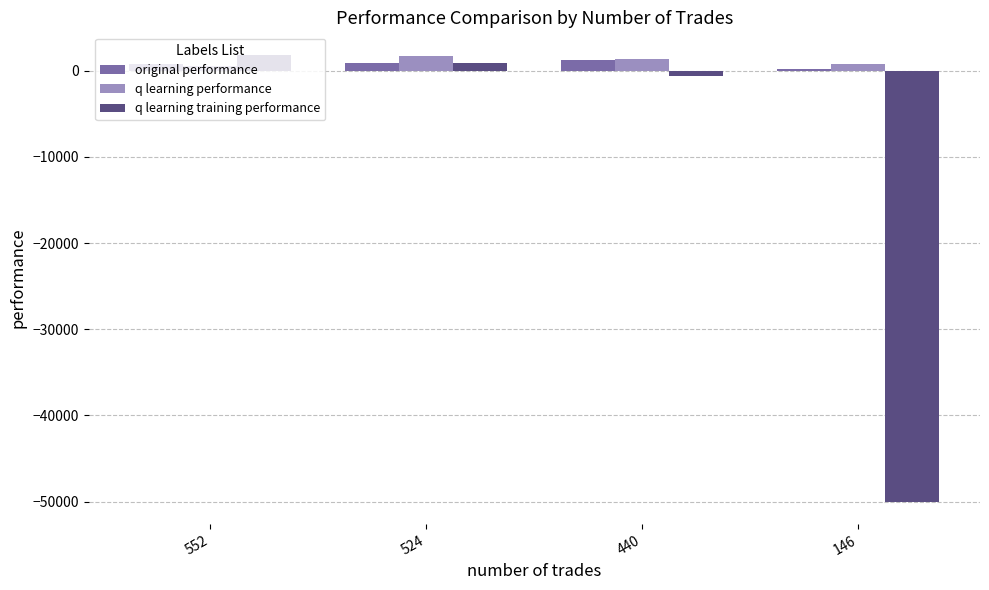

Which series has the largest range (max minus min)?

q learning training performance